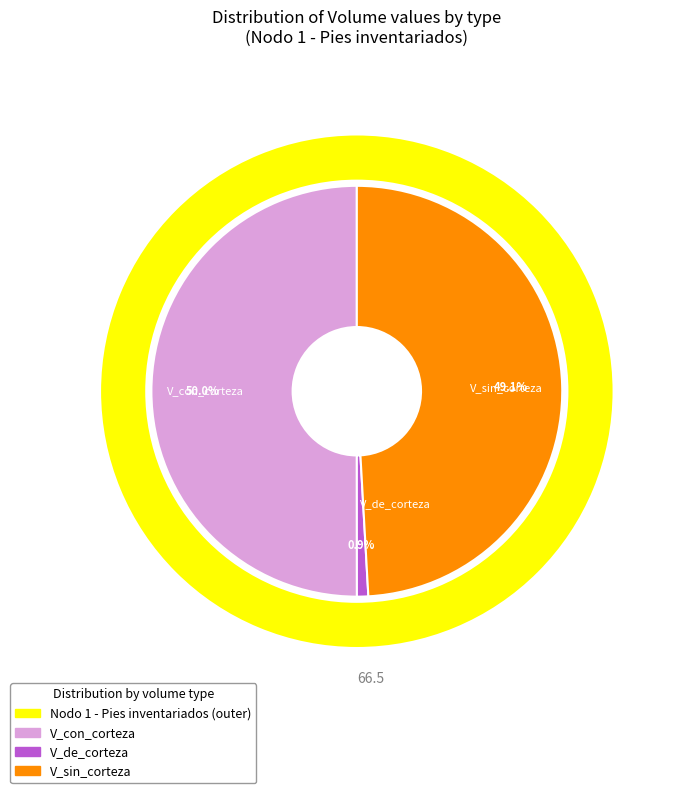

Which category has the biggest portion of the pie?

Nodo 1 - Pies inventariados